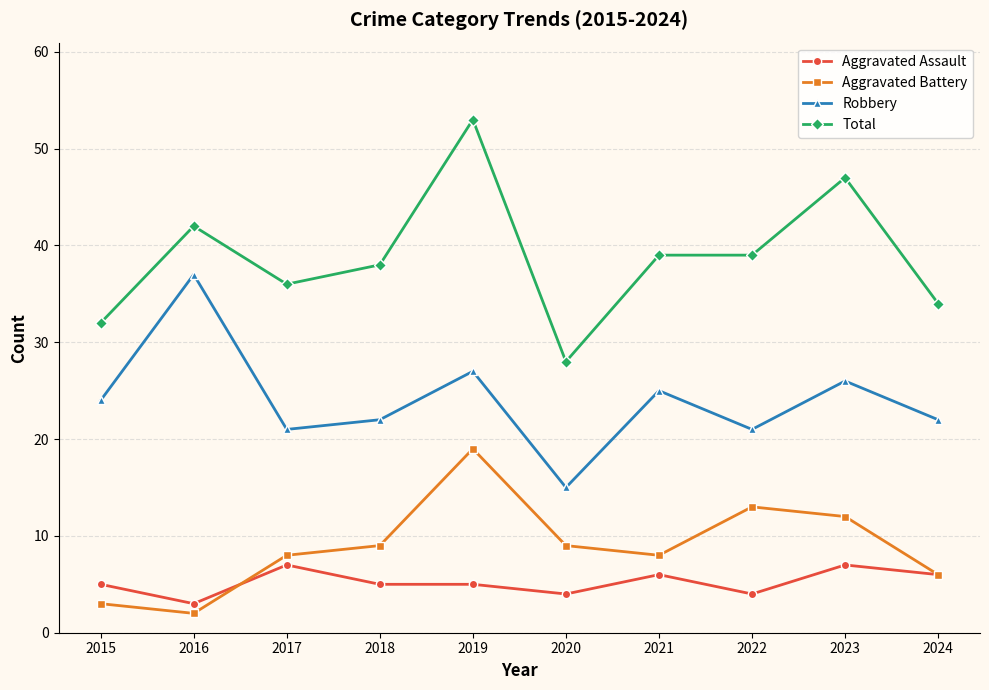

What are all the series names shown in the legend?

Aggravated Assault, Aggravated Battery, Robbery, Total